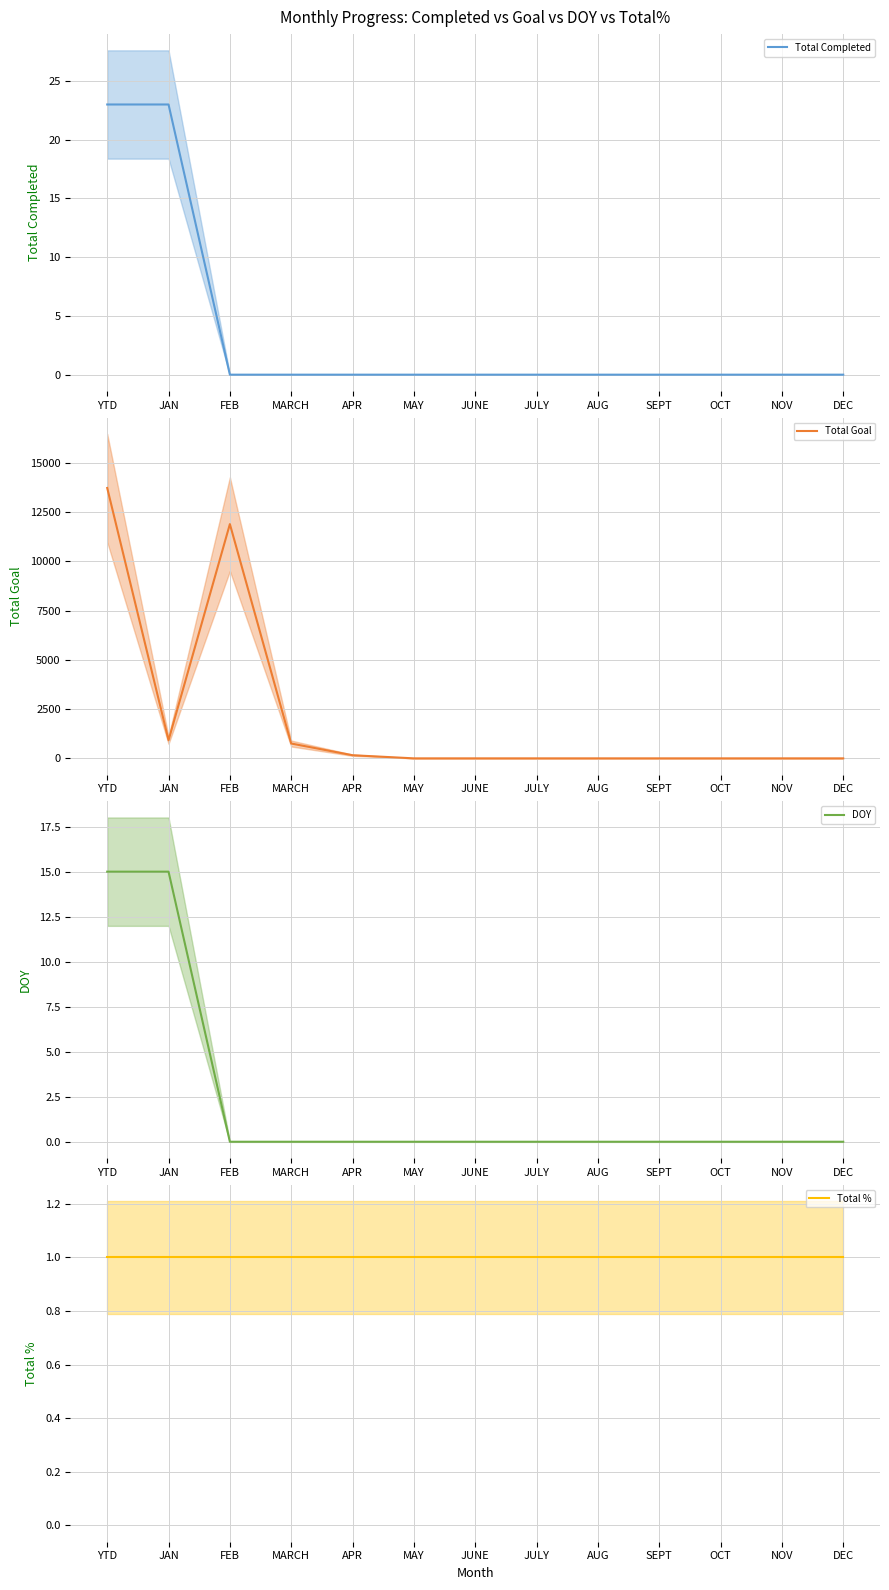

At which category is the sum across all series the highest?

YTD